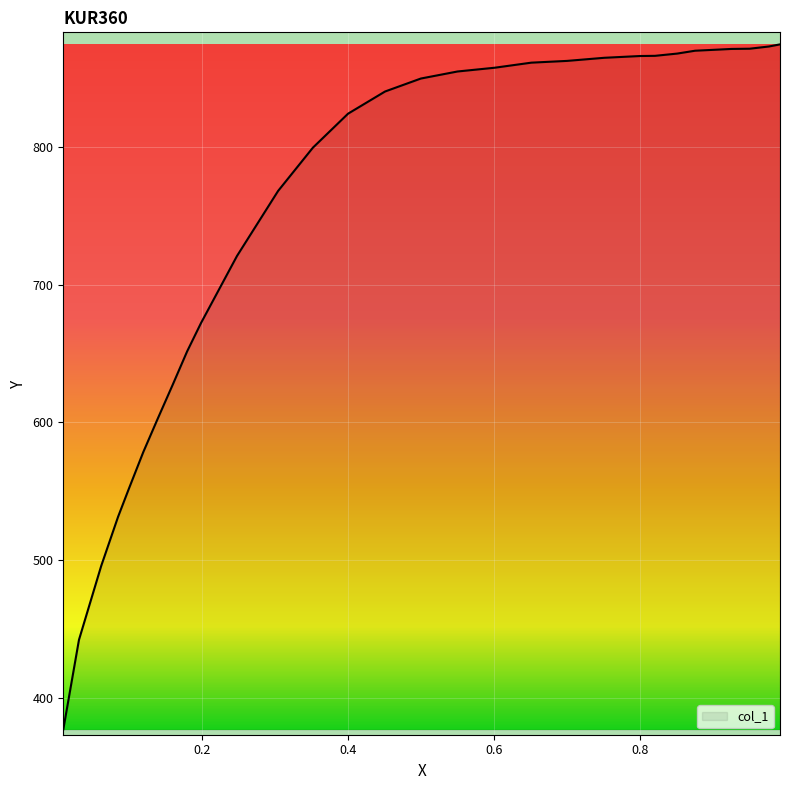

What is the greatest value displayed?

874.4